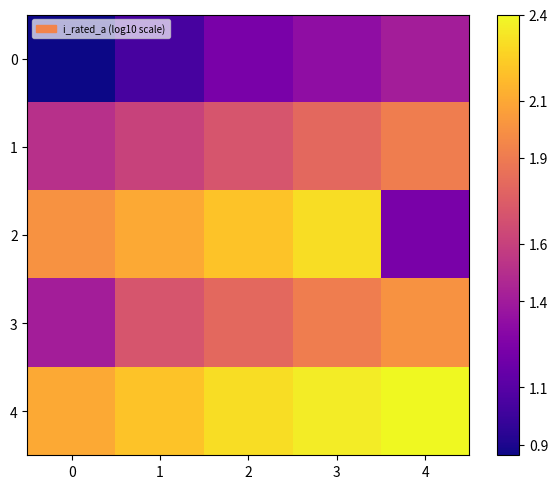

Which series has the largest range (max minus min)?

2